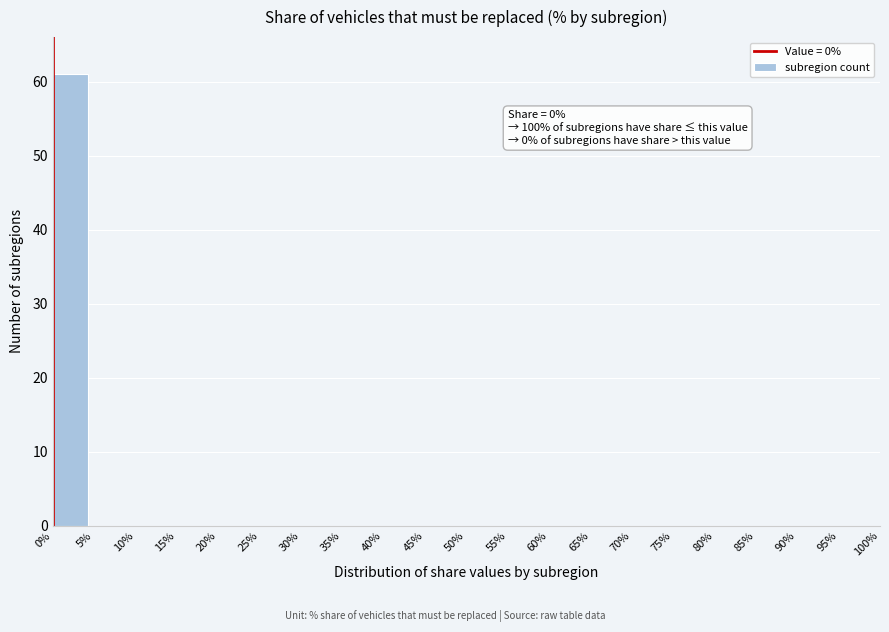

Over which range of the x-axis is the bar tallest?

0% to 5%